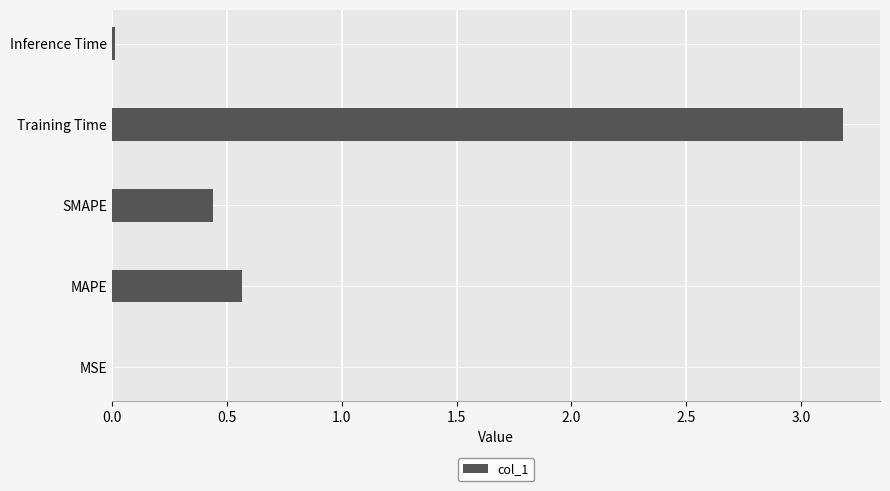

Read the value at Training Time.

3.2